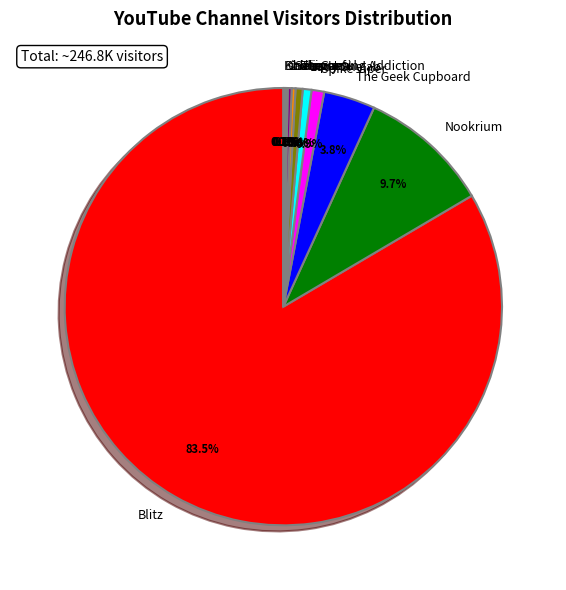

Does Blitz account for over 50% of the chart?

Yes